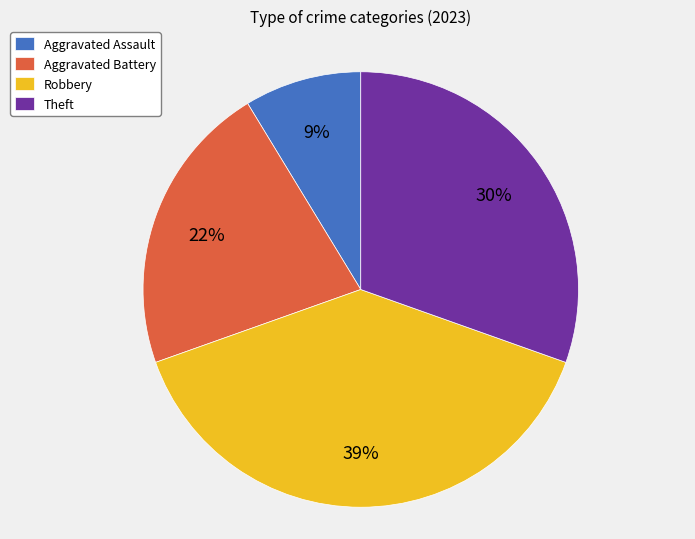

True or false: Theft accounts for 37% of the total.

False